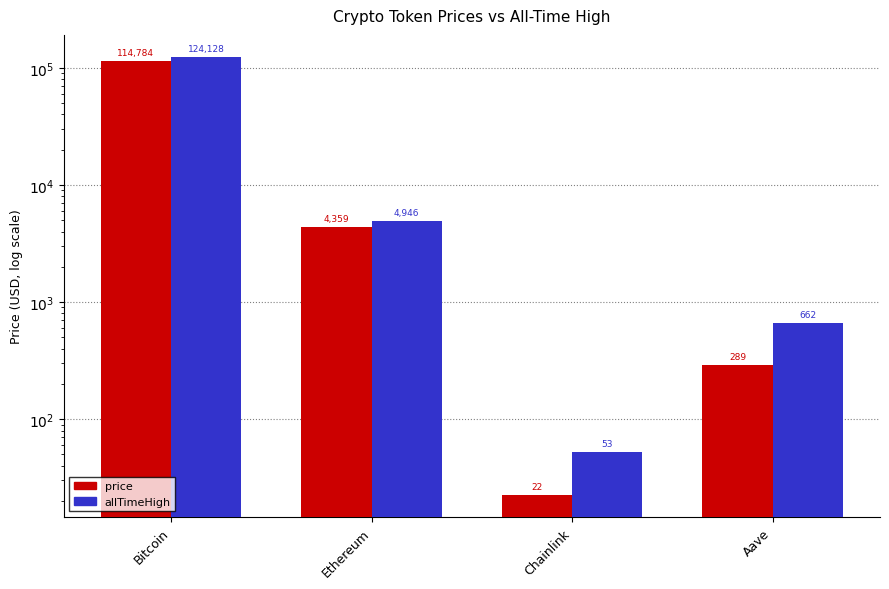

The price series shows 114784.0 at Bitcoin. True or false?

True